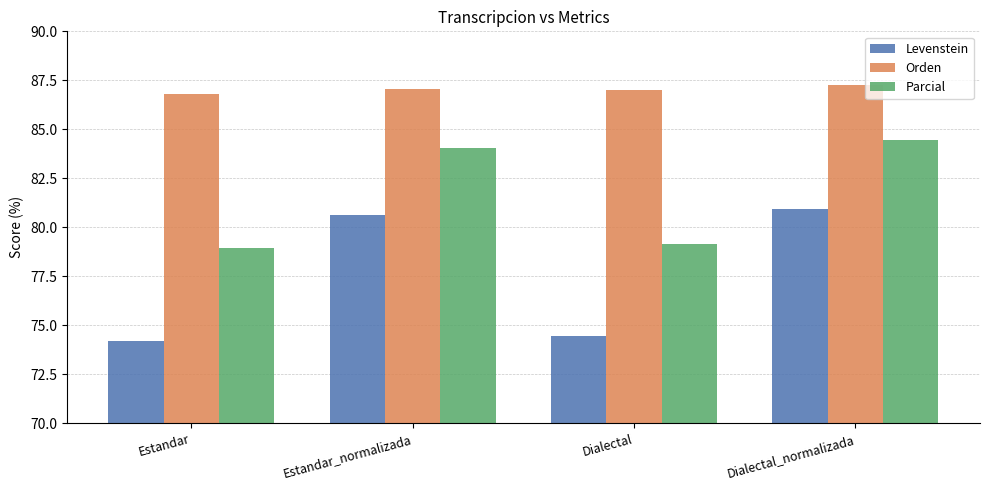

What position from the right is Estandar_normalizada?

3